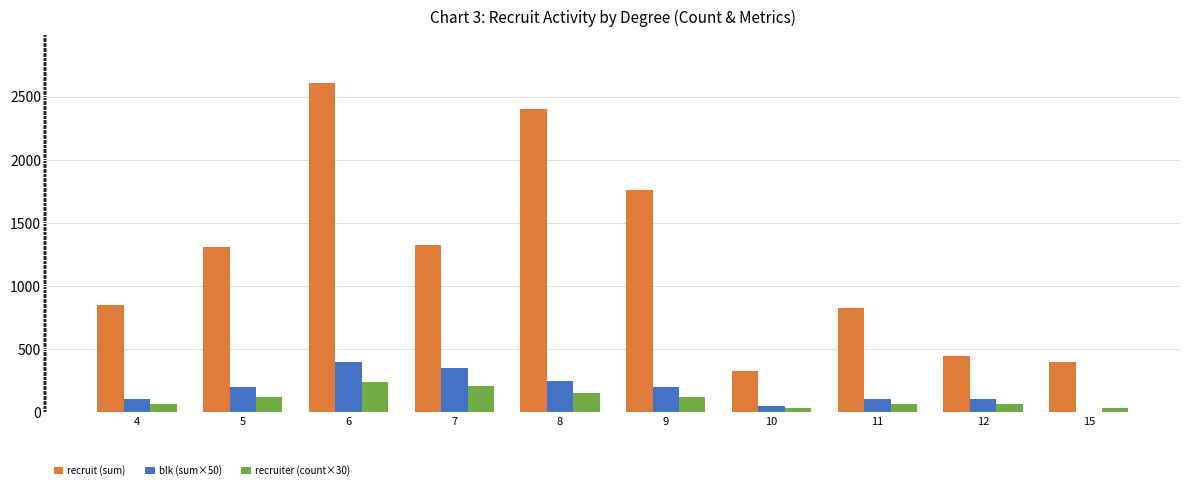

Read the blk (sum×50) value at 10, to the nearest 50.

50